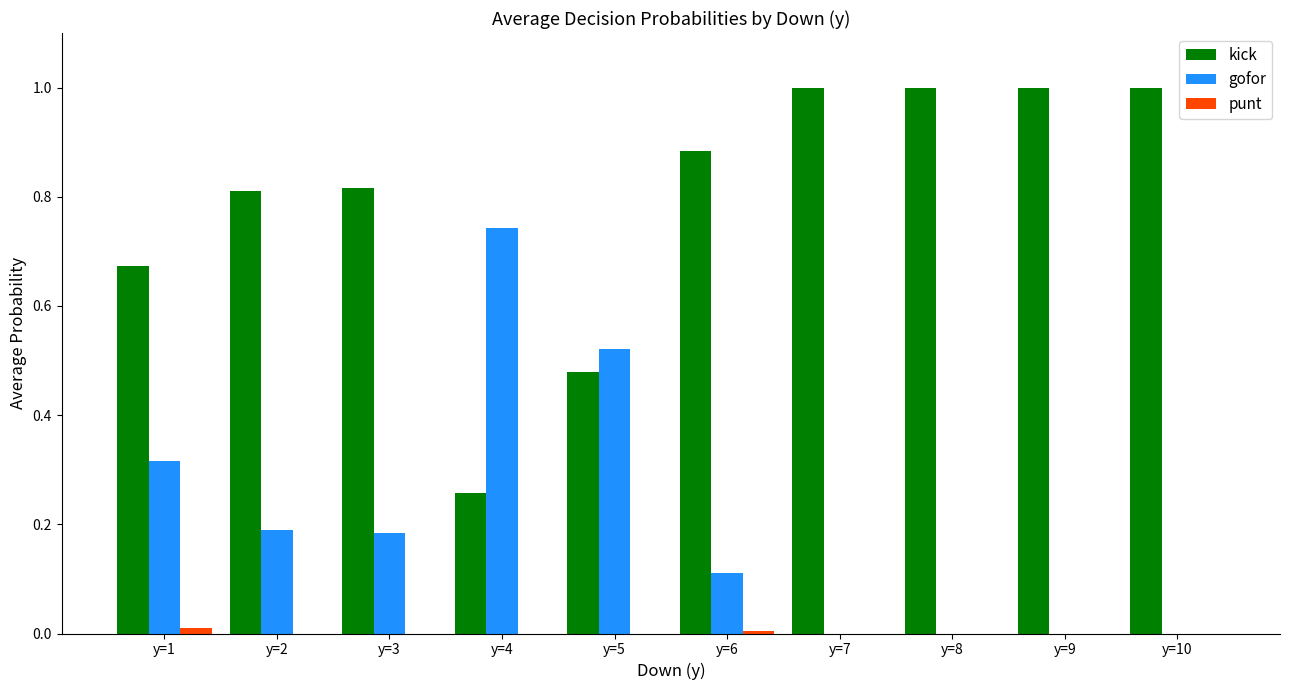

True or false: gofor has a value of 0.0 at y=9.

True